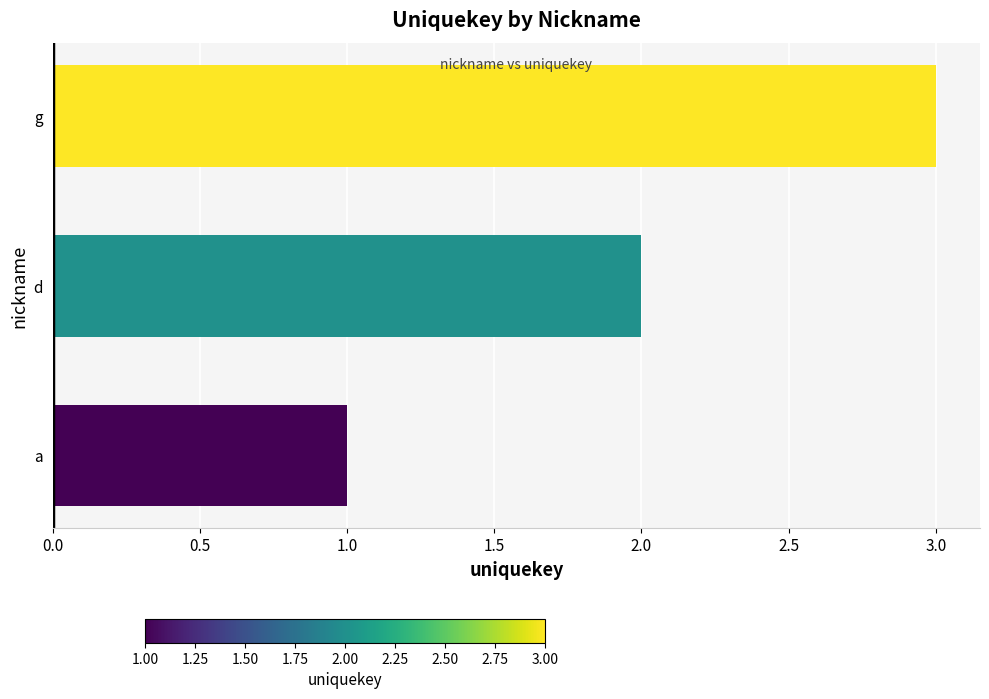

What is the approximate value at g?

3